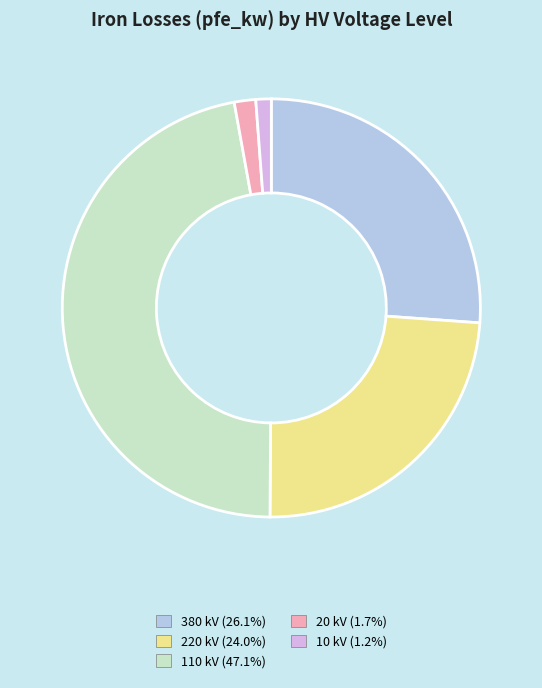

Combined, do 10 kV and 20 kV account for over 50%?

No